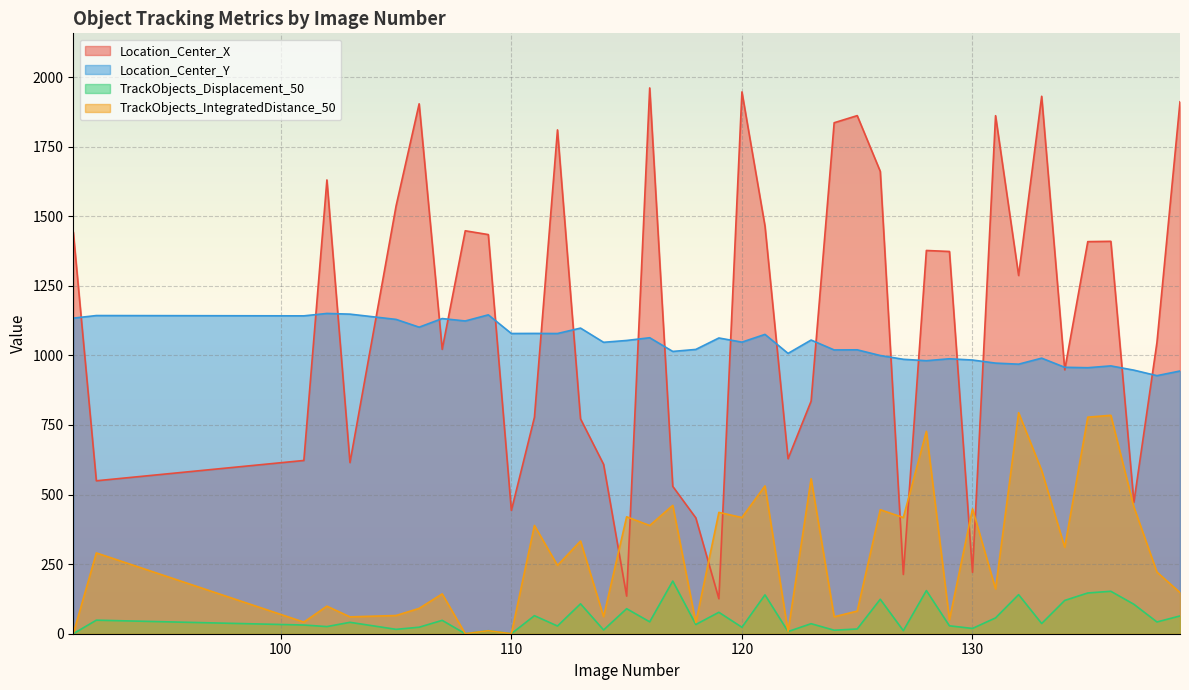

Does the chart display data point markers on the line(s)?

No